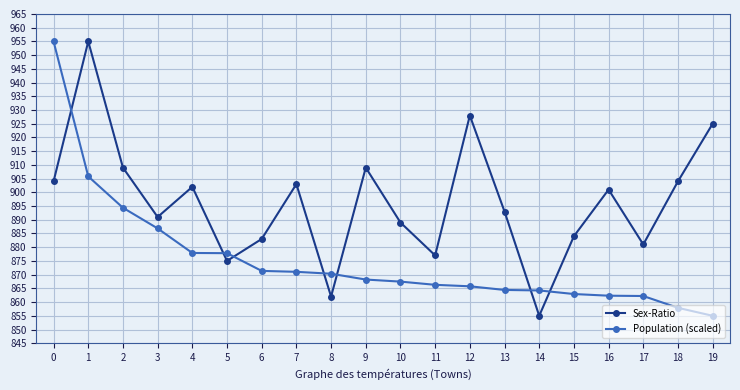

Rank the series at 12 from lowest to highest value.

Population (scaled), Sex-Ratio